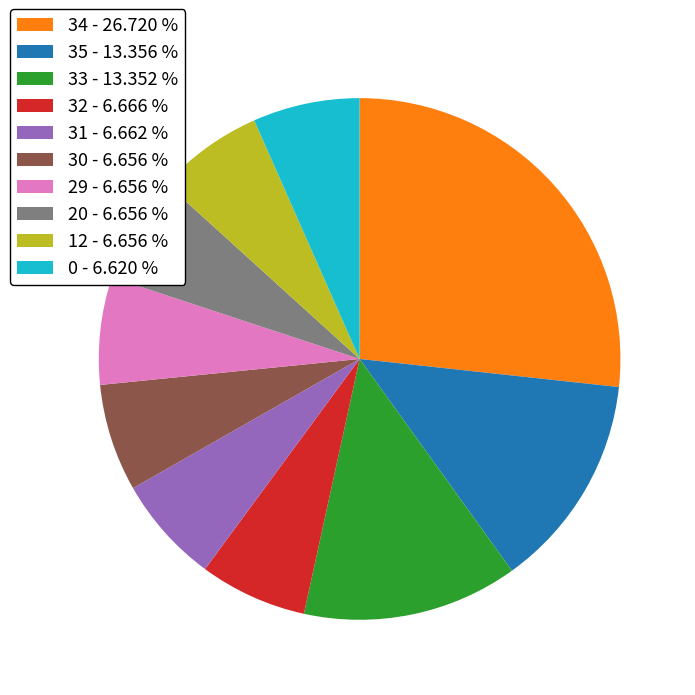

Is there any slice that represents more than half of the pie?

No